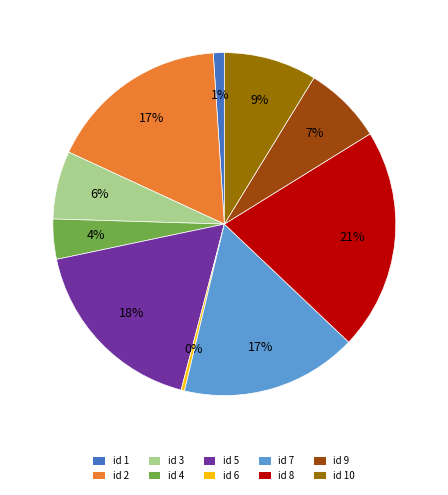

To the nearest percent, what is the difference between the largest and smallest slice percentages?

21%